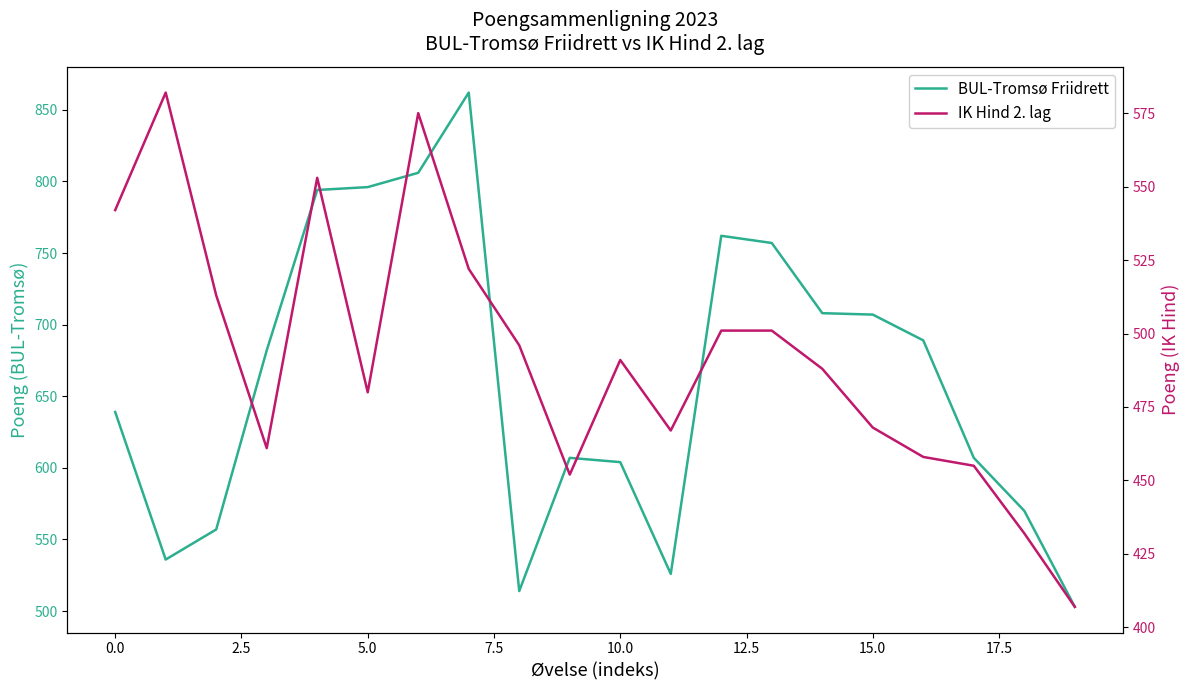

Which category has the lowest value in the BUL-Tromsø Friidrett series?

19